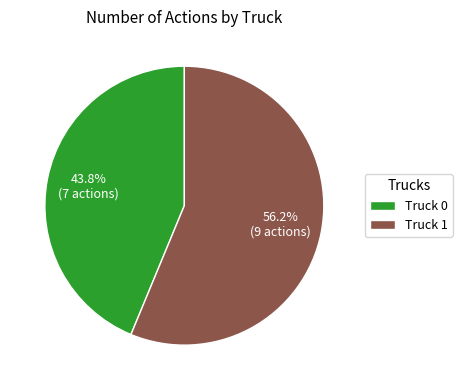

Is there any slice that represents more than half of the pie?

Yes